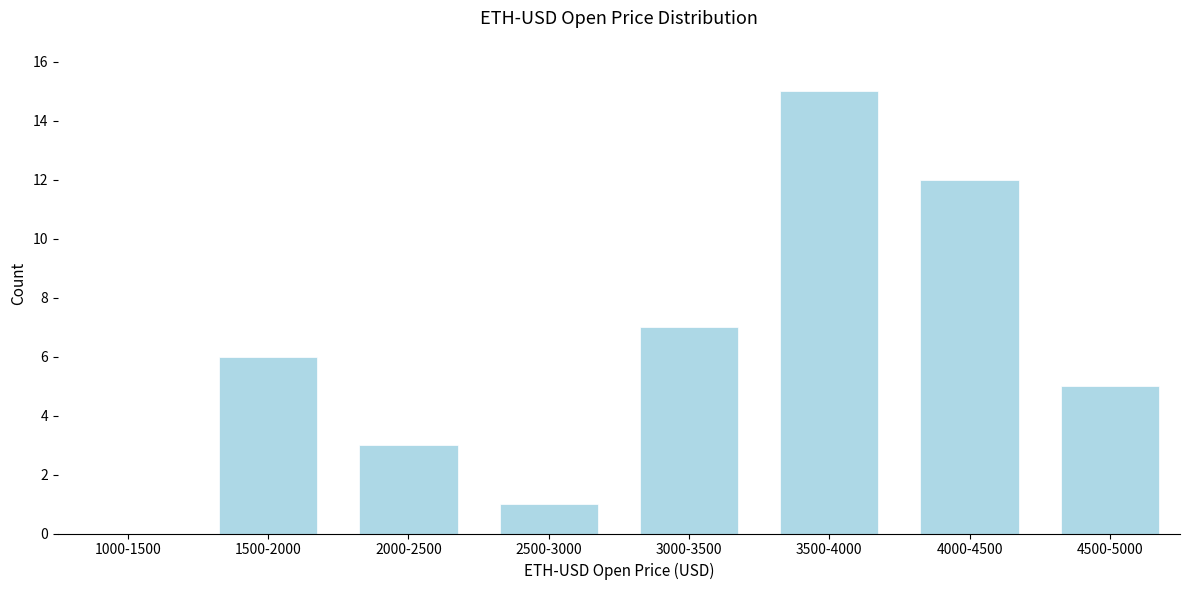

Which label corresponds to the largest value in the chart?

3500-4000